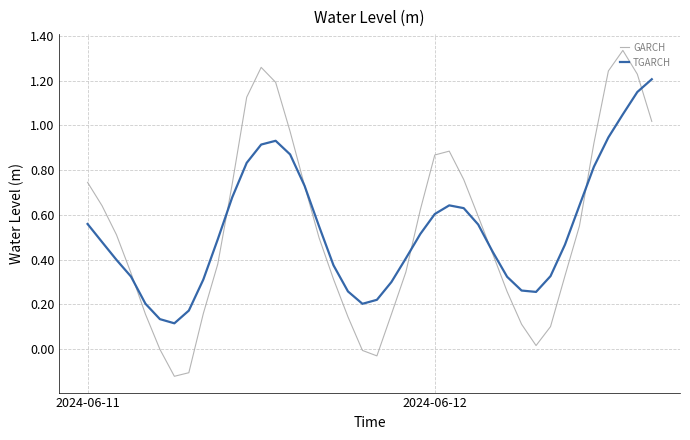

Which series has the widest spread of values?

GARCH